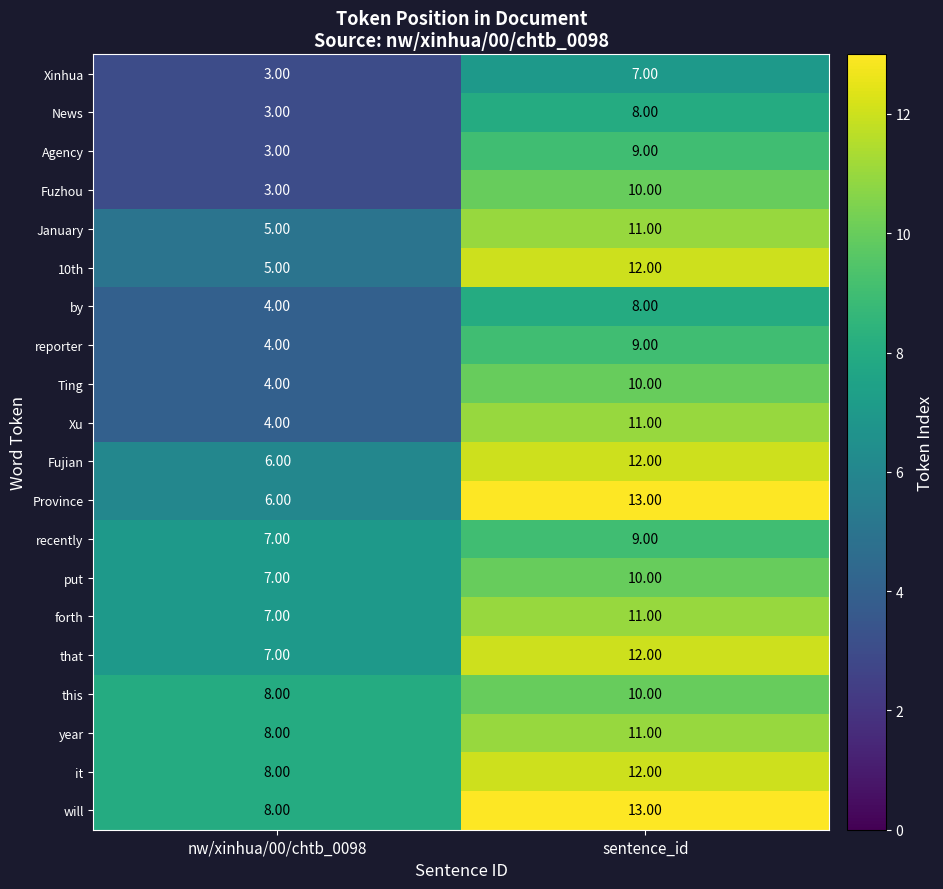

What is the difference between the forth values at sentence_id and nw/xinhua/00/chtb_0098?

4